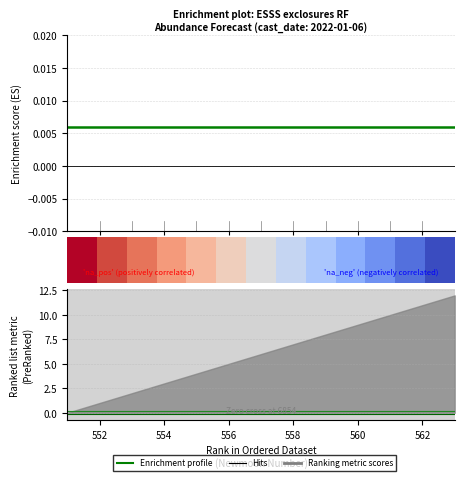

At how many categories does at least one series exceed 0?

13